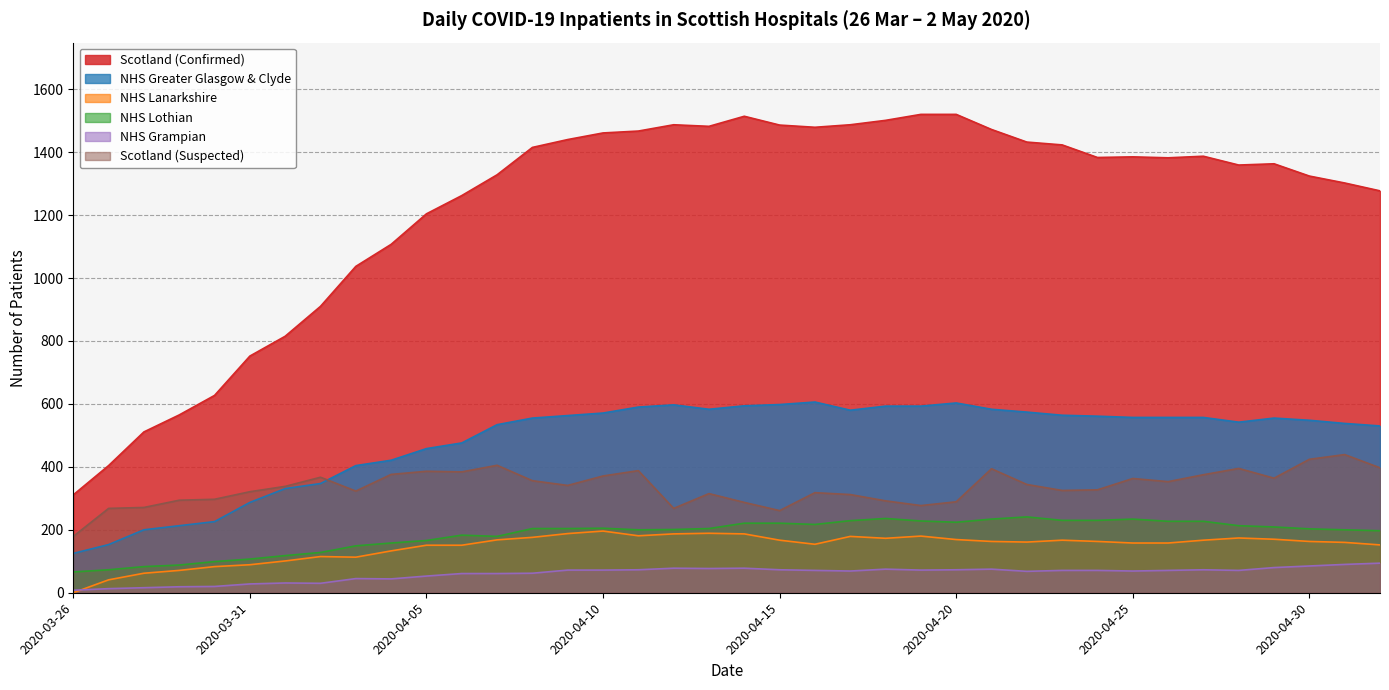

True or false: Scotland (Suspected) and NHS Grampian intersect in this chart.

False